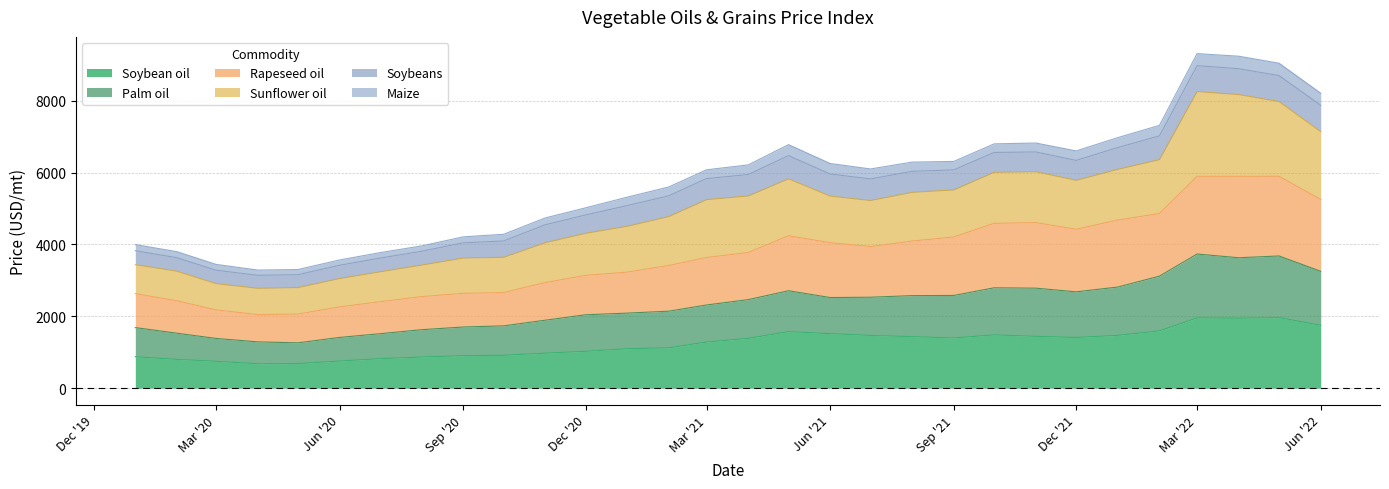

The value of Soybean oil at Jun '22 is 2870.5. True or false?

False